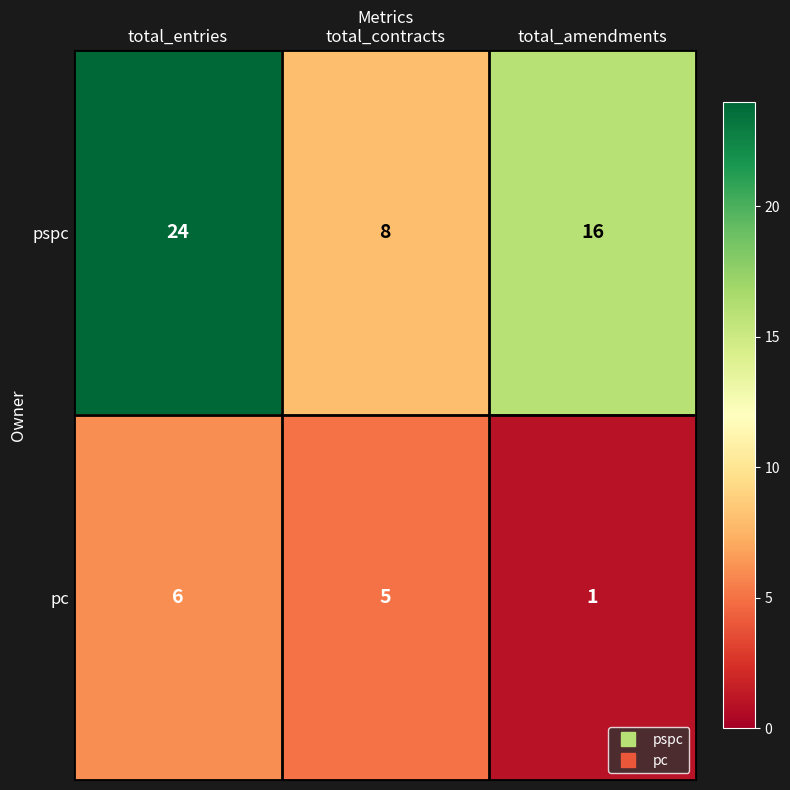

At total_entries, list the series in order from smallest to largest.

pc, pspc